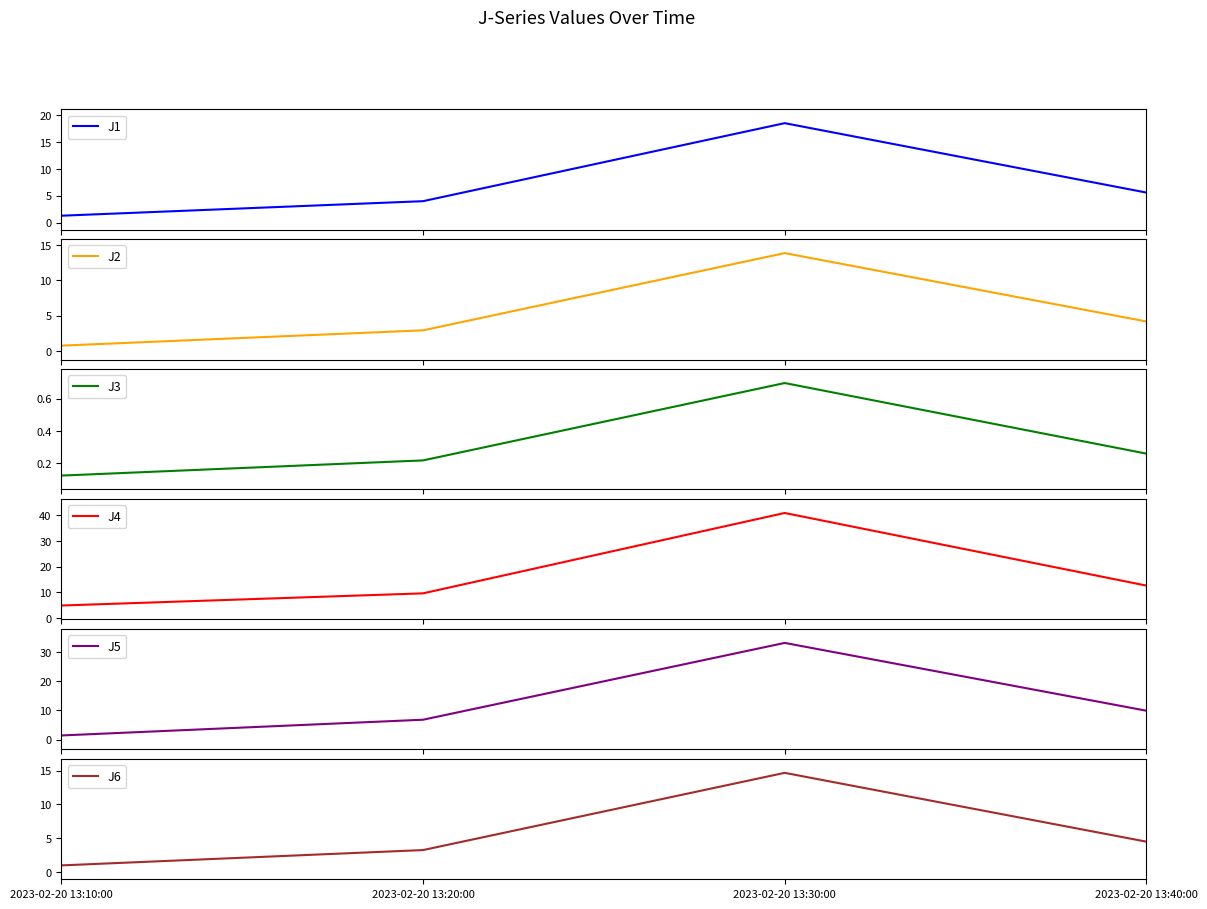

True or false: J2 and J5 intersect in this chart.

False